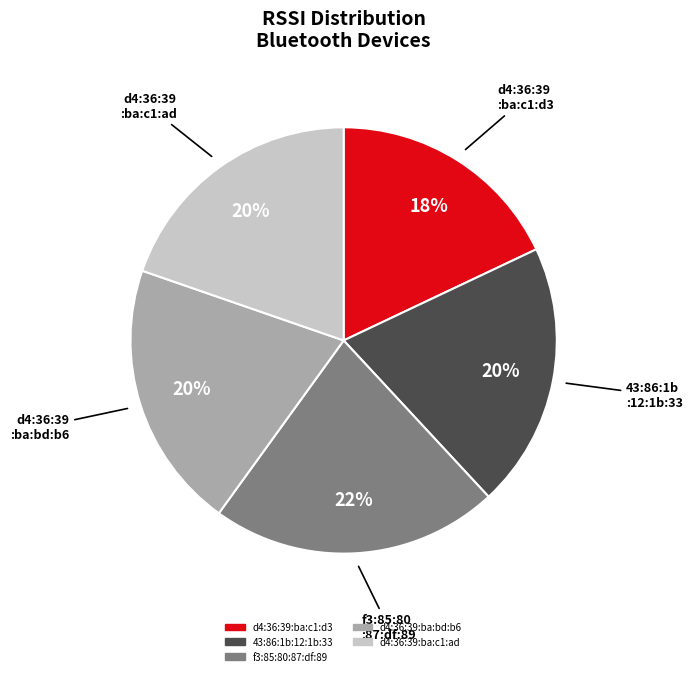

Which slice is the largest?

f3:85:80:87:df:89